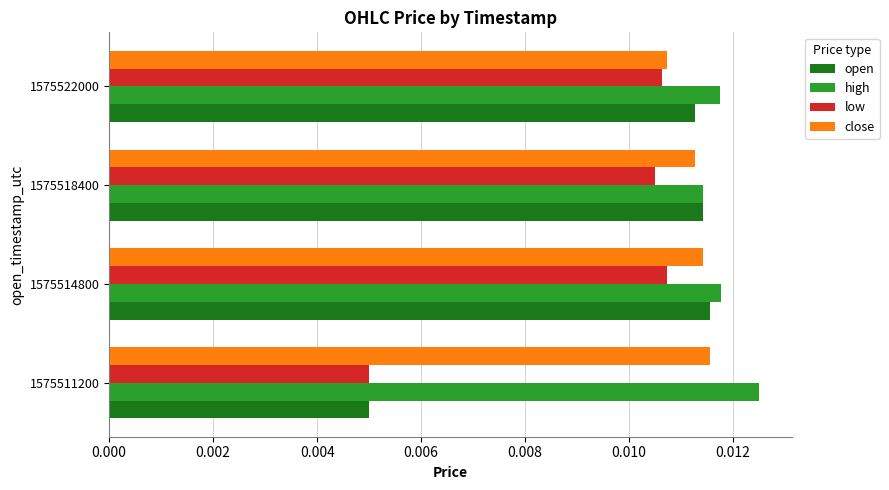

Rank the series by their average value, from lowest to highest.

low, open, close, high